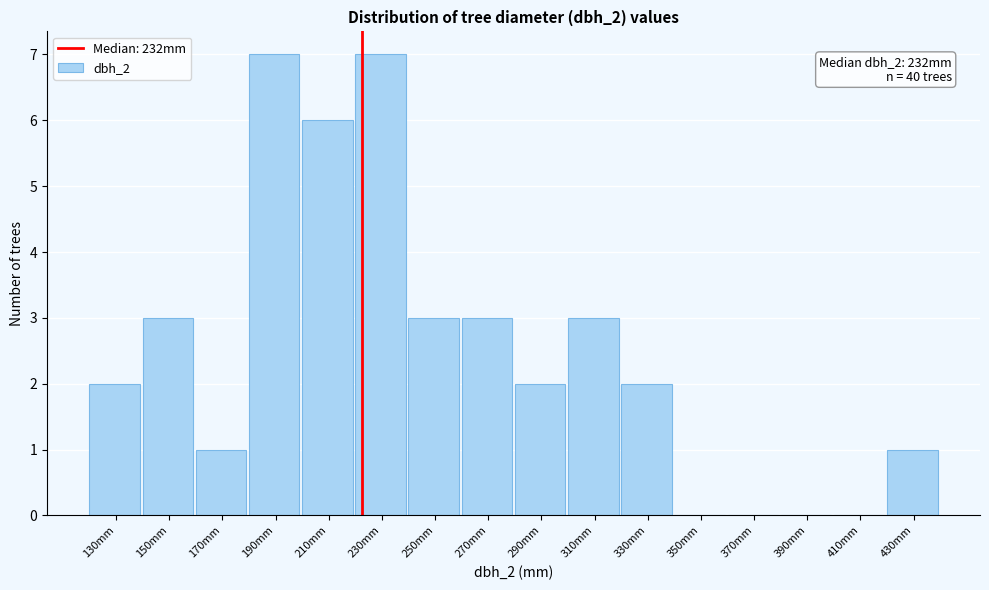

Reading right to left, extract all data points from this chart.

430mm=1	410mm=0	390mm=0	370mm=0	350mm=0	330mm=2	310mm=3	290mm=2	270mm=3	250mm=3	230mm=7	210mm=6	190mm=7	170mm=1	150mm=3	130mm=2